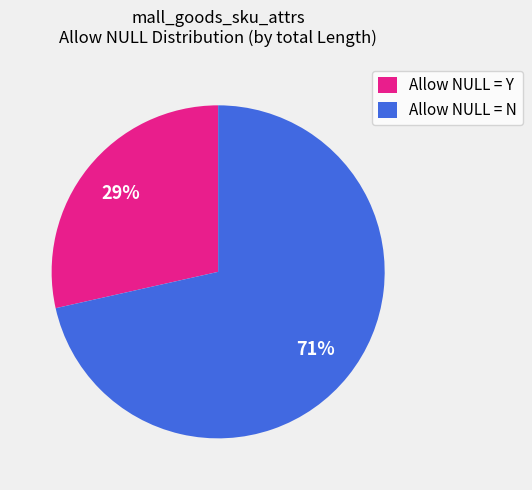

Combined, do Allow NULL = Y and Allow NULL = N account for over 50%?

Yes